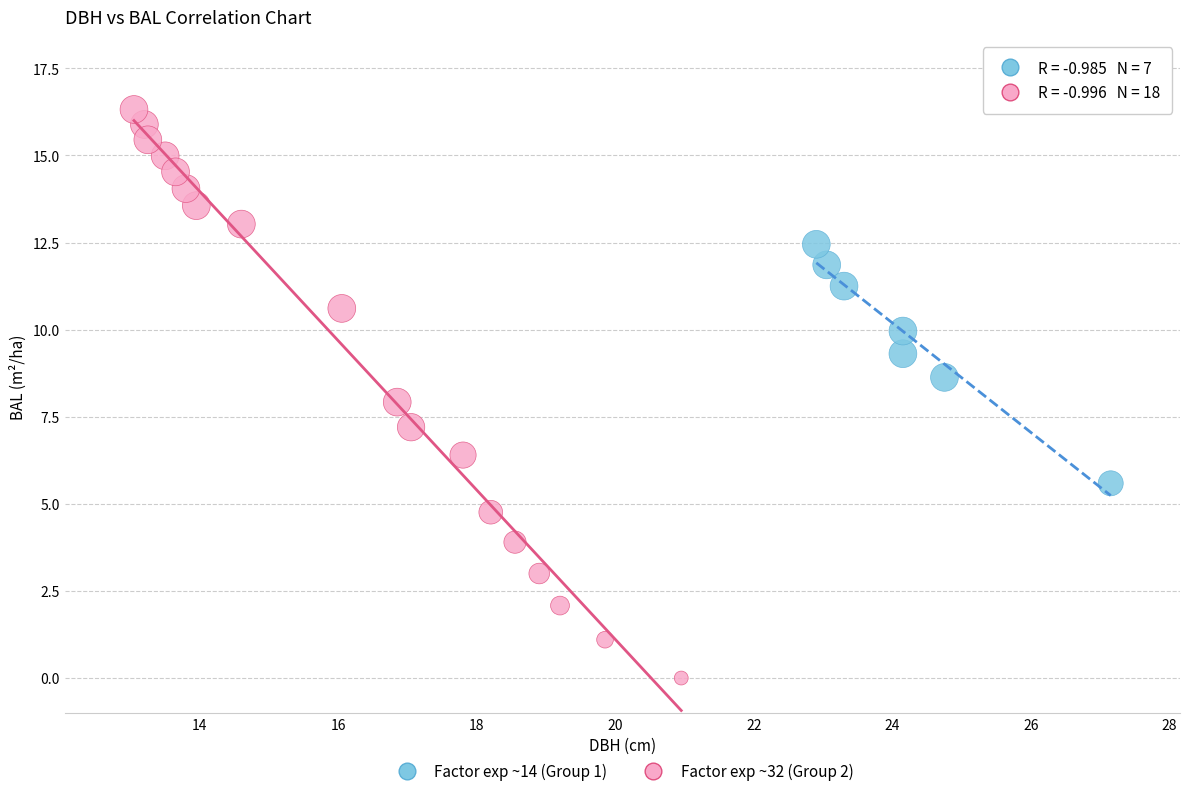

Which series has the largest Y range (max minus min)?

Factor exp ~32 (Group 2)